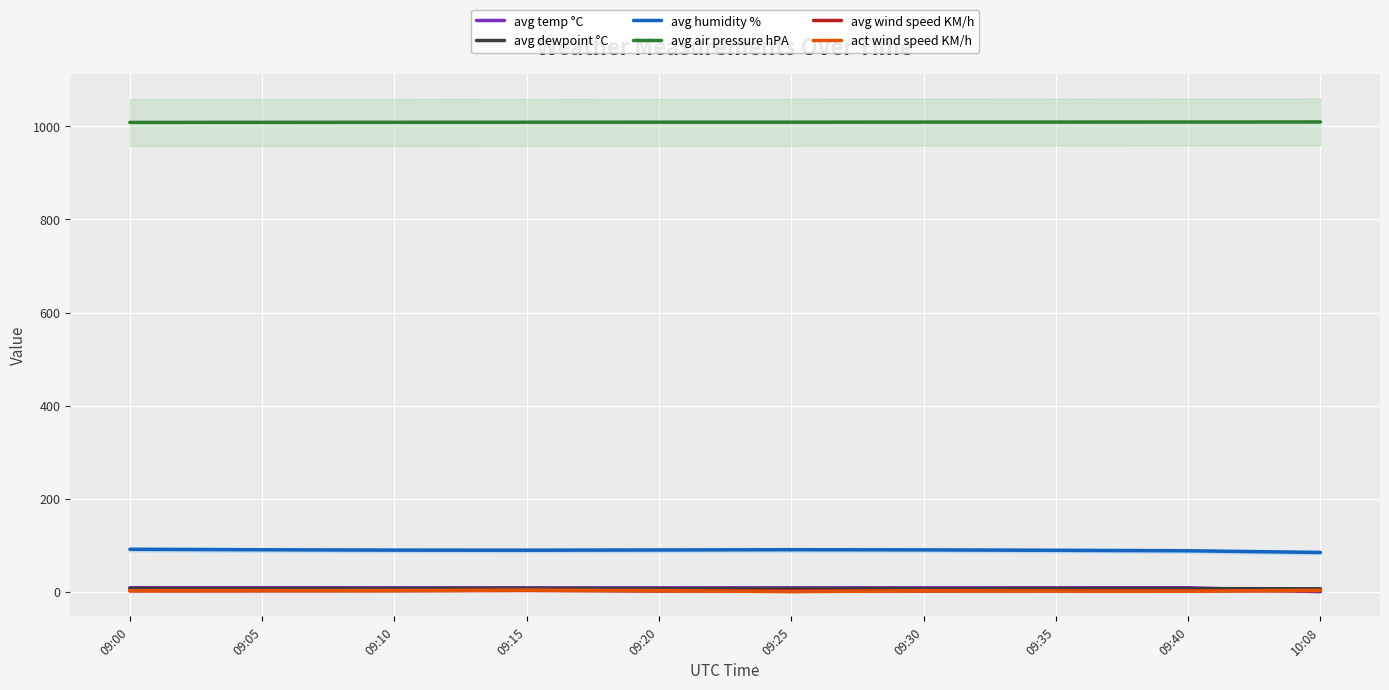

Reading right to left, transcribe all the data shown in this chart.

avg temp °C: 0.0	8.5	8.4	8.3	8.3	8.3	8.4	8.5	8.5	8.5
avg dewpoint °C: 6.3	6.6	6.7	6.7	6.8	6.7	6.7	6.8	6.9	7.2
avg humidity %: 84.3	87.9	88.9	89.8	90.2	89.6	89.1	89.3	90.1	91.1
avg air pressure hPA: 1009.5	1009.4	1009.3	1009.2	1009.1	1009.0	1009.0	1008.8	1008.7	1008.6
avg wind speed KM/h: 2.0	1.6	1.7	1.3	1.9	1.3	2.5	1.9	1.9	1.8
act wind speed KM/h: 2.9	1.2	1.5	2.1	0.0	2.4	3.5	2.6	2.4	2.1